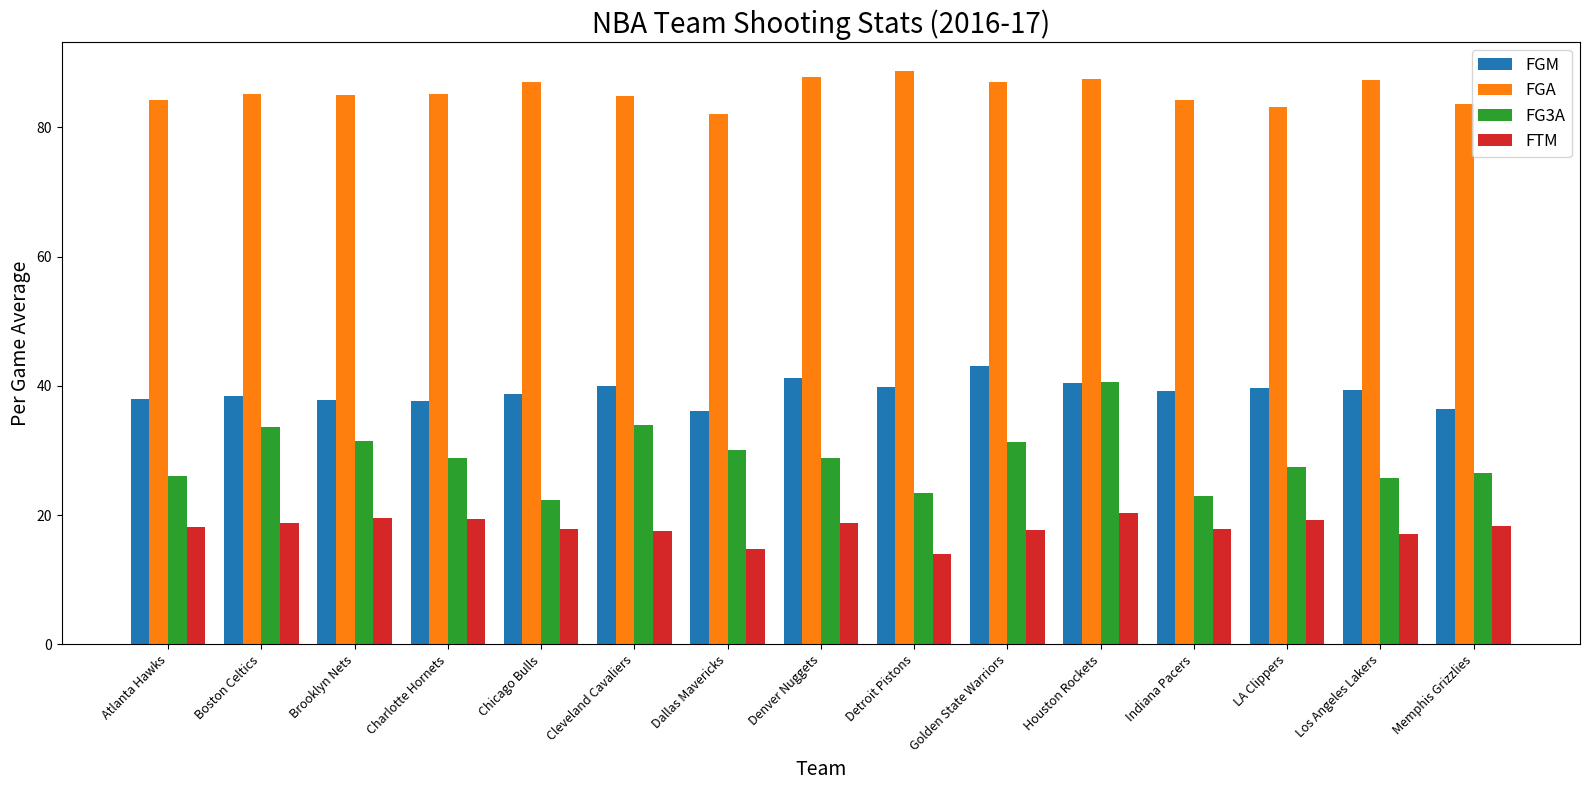

Rank the series at LA Clippers from highest to lowest value.

FGA, FGM, FG3A, FTM